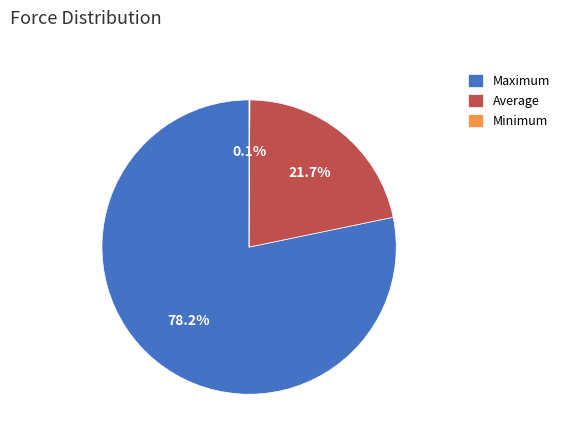

Approximately how many times larger is the value at Average compared to Maximum?

0.3